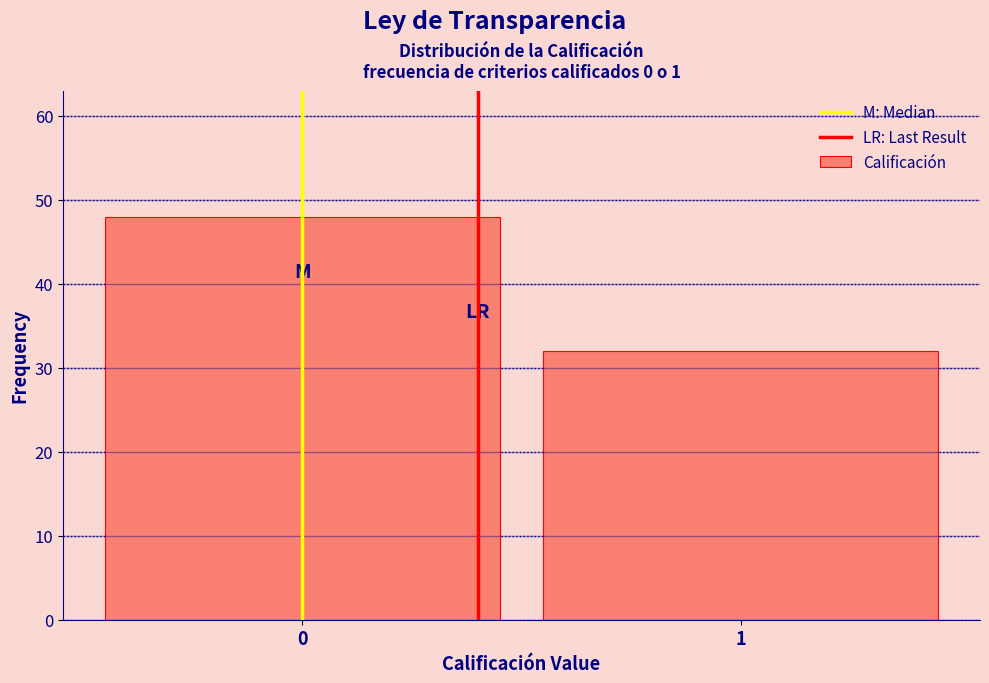

Reading right to left, transcribe all the data shown in this chart.

1=32	0=48